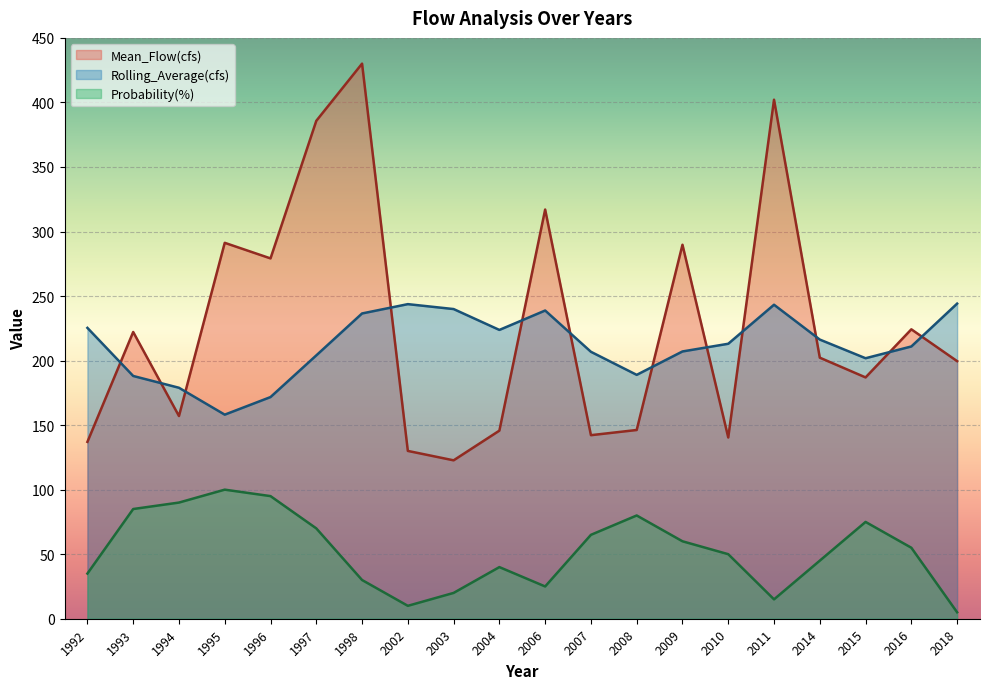

What is the sum of the Mean_Flow(cfs) values at 2008 and 2004?

291.9